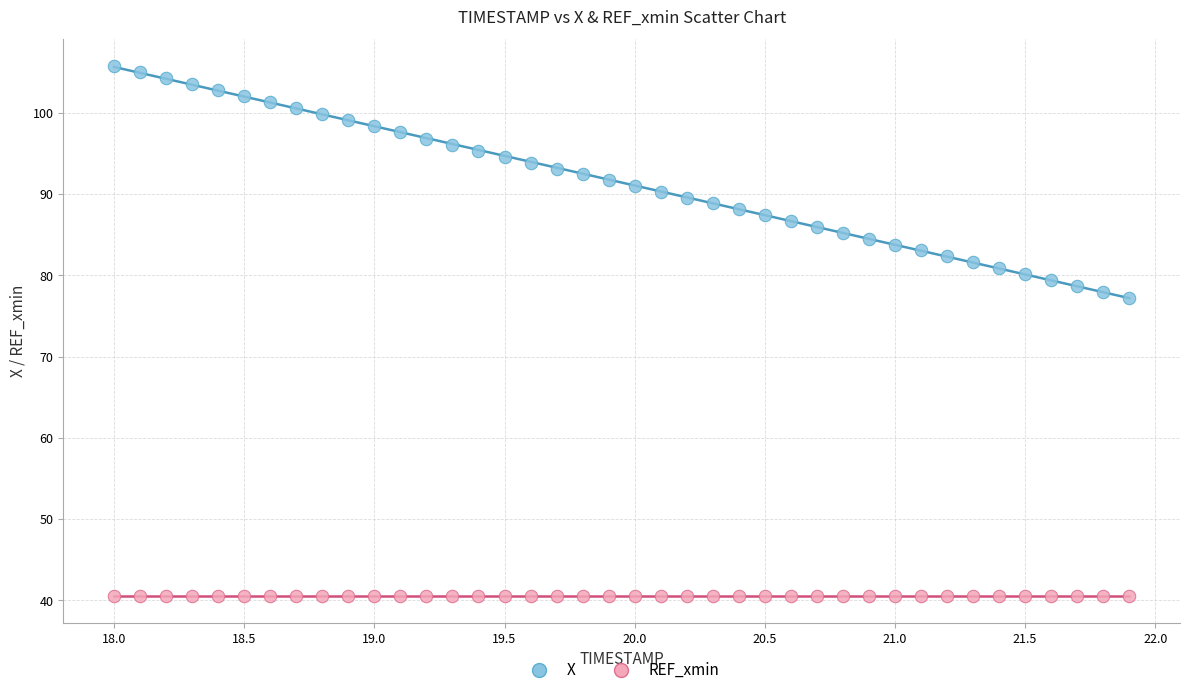

Which series reaches the minimum Y coordinate?

REF_xmin